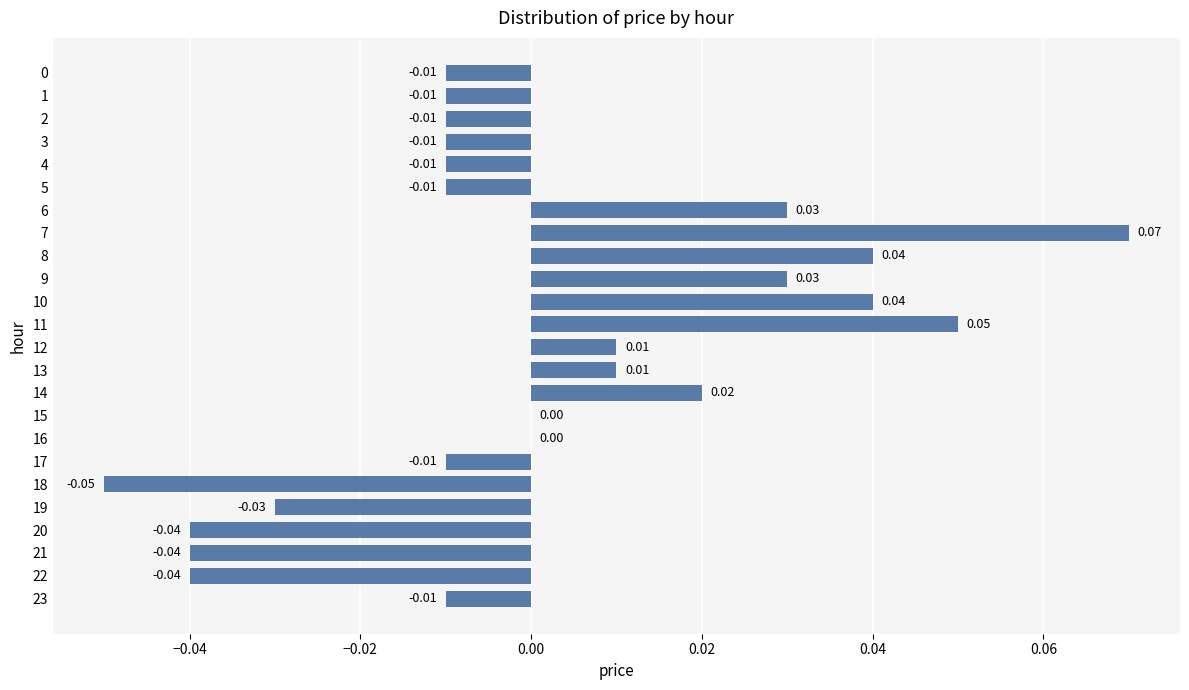

Which has a higher value, 12 or 6?

6